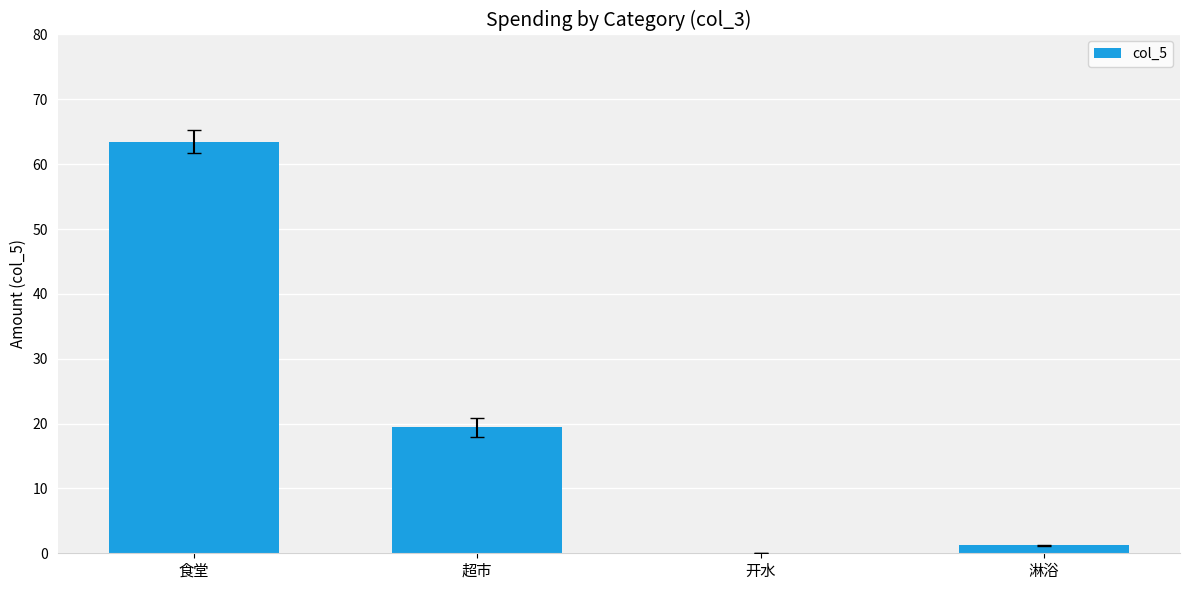

The value at 超市 is 19.4. True or false?

True